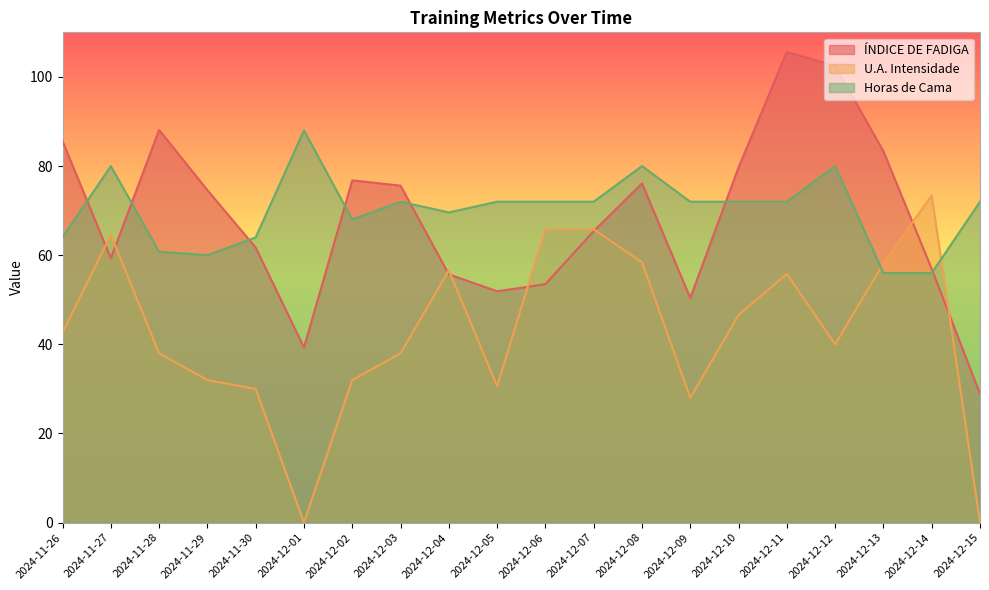

At which category is the sum across all series the highest?

2024-12-11